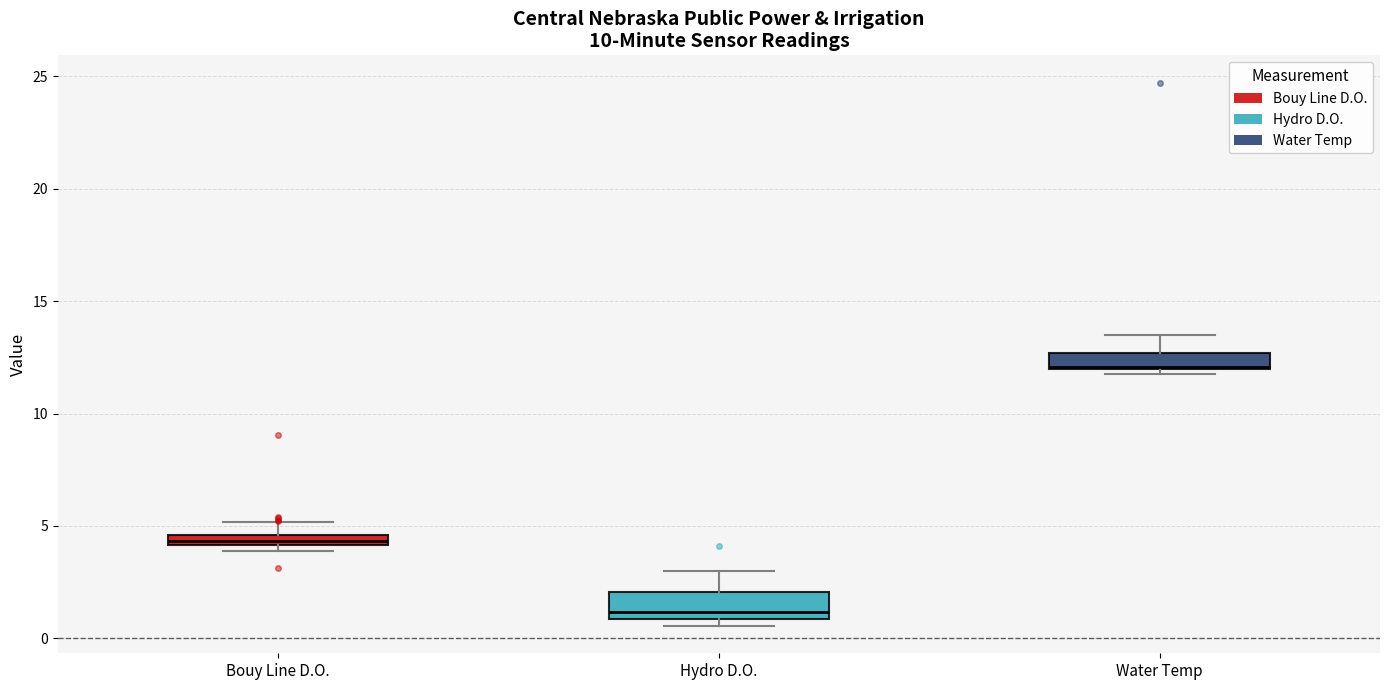

Where is the lower edge of the box for Bouy Line D.O. on the y-axis? The values are not printed on the chart, so give them approximately, as read against the axis.

4.0